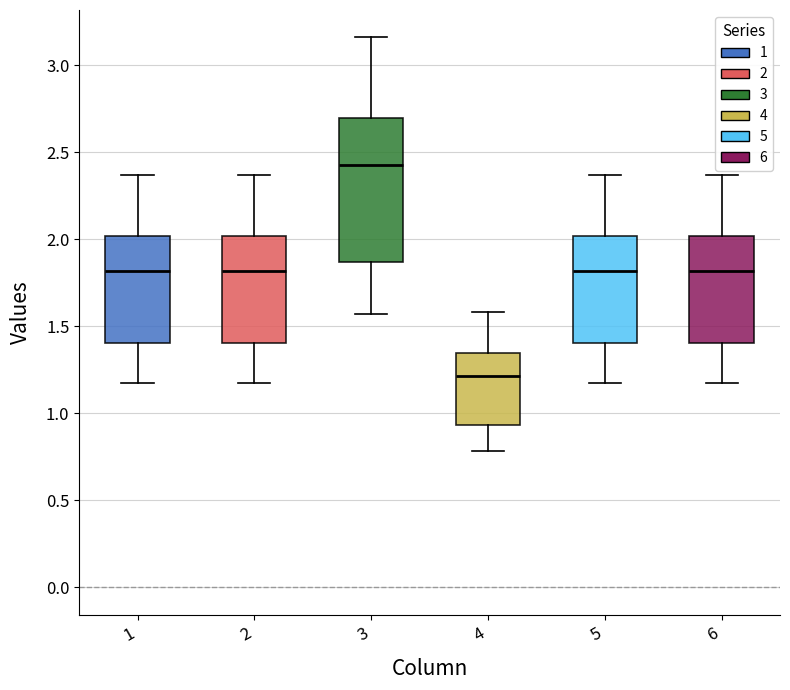

Reading left to right, read every box against the y-axis: the position of its median line, the range the box covers, and the ends of its whiskers. The values are not printed on the chart, so give them approximately, as read against the axis.

1: median 1.80, box 1.40 to 2.00, whiskers 1.20 to 2.35
2: median 1.80, box 1.40 to 2.00, whiskers 1.20 to 2.35
3: median 2.45, box 1.85 to 2.70, whiskers 1.55 to 3.15
4: median 1.20, box 0.95 to 1.35, whiskers 0.80 to 1.60
5: median 1.80, box 1.40 to 2.00, whiskers 1.20 to 2.35
6: median 1.80, box 1.40 to 2.00, whiskers 1.20 to 2.35